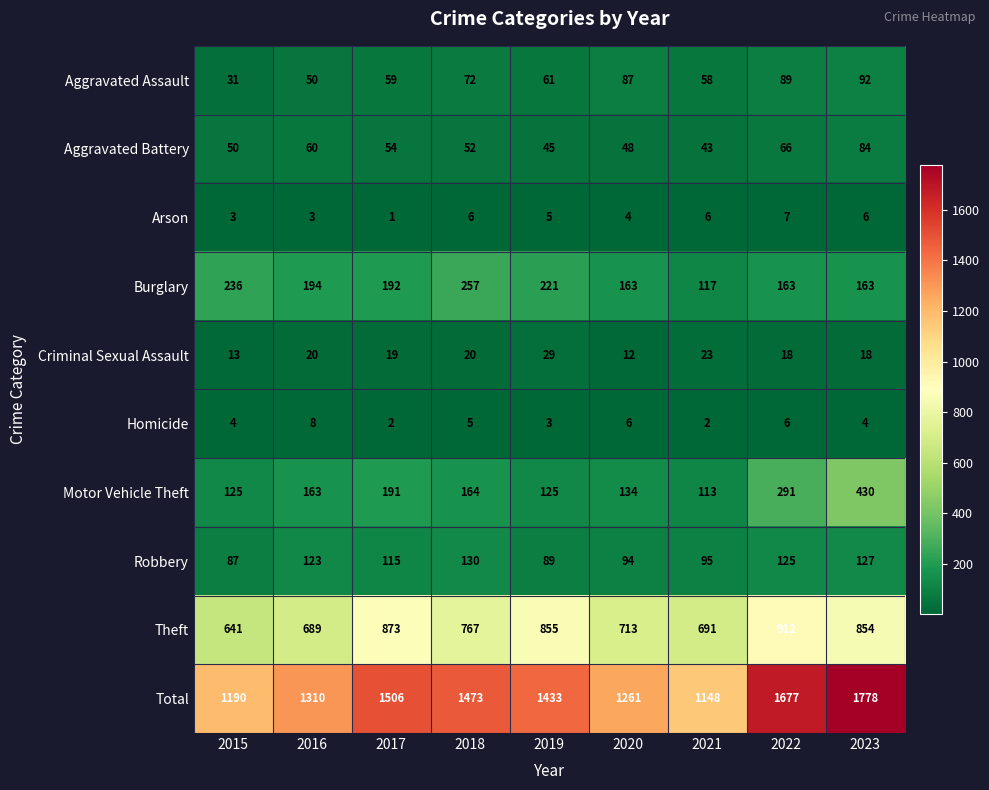

What is the total value across all series at 2020?

2522